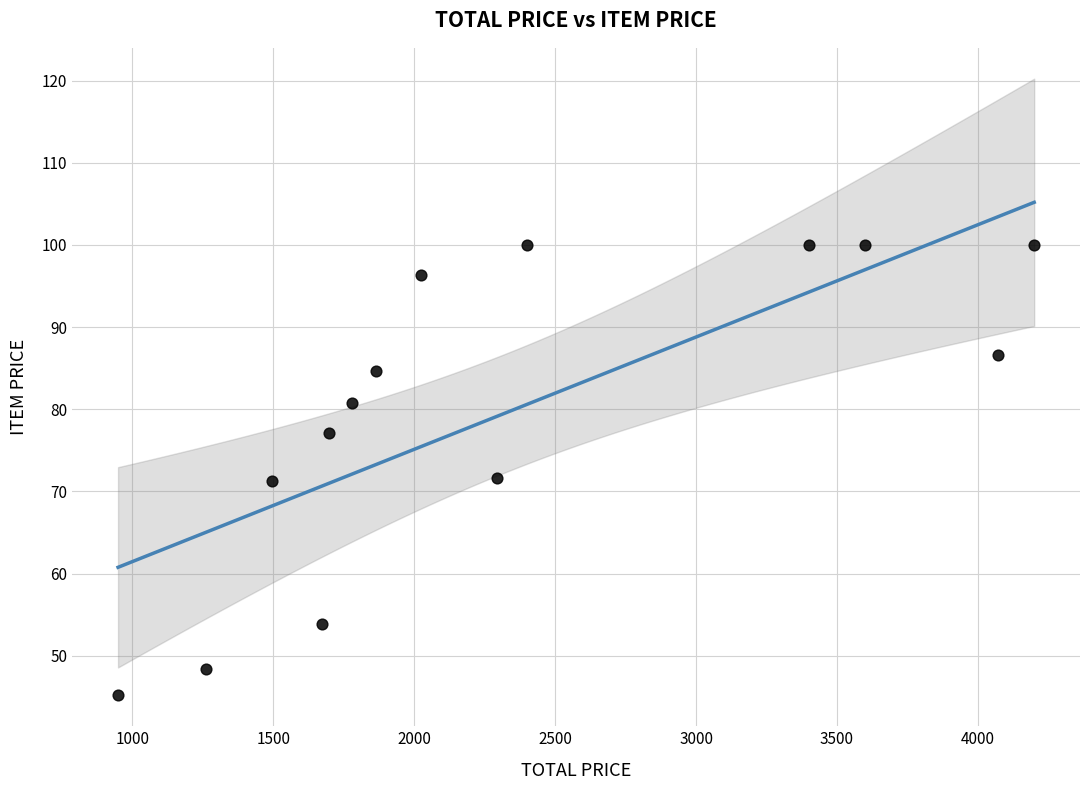

What is the range of Y values (max minus min)?

54.8